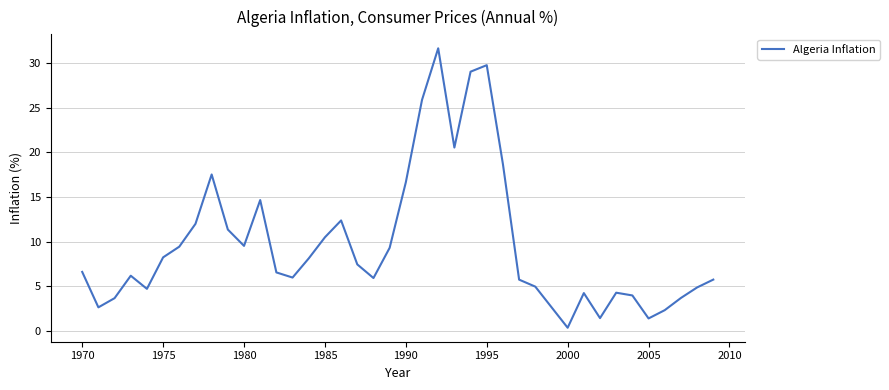

What is the minimum value shown in the chart?

0.3